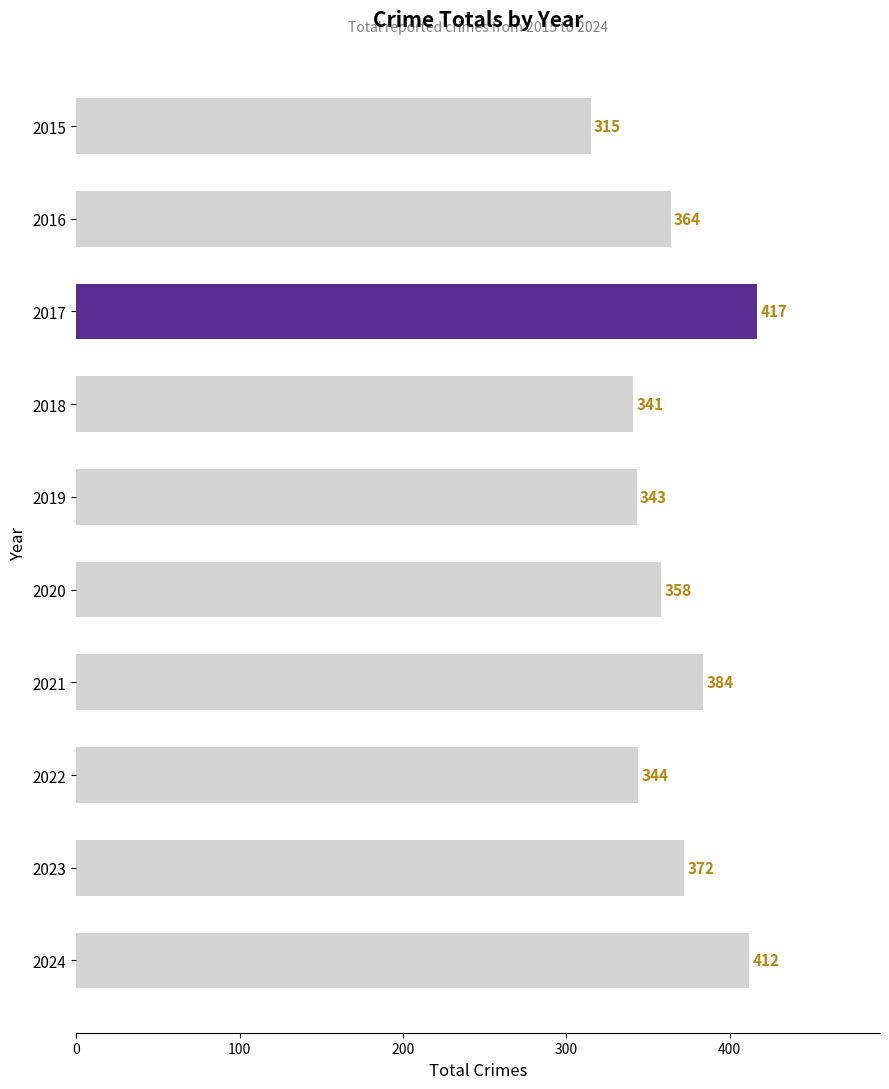

Are the bars horizontal?

Yes